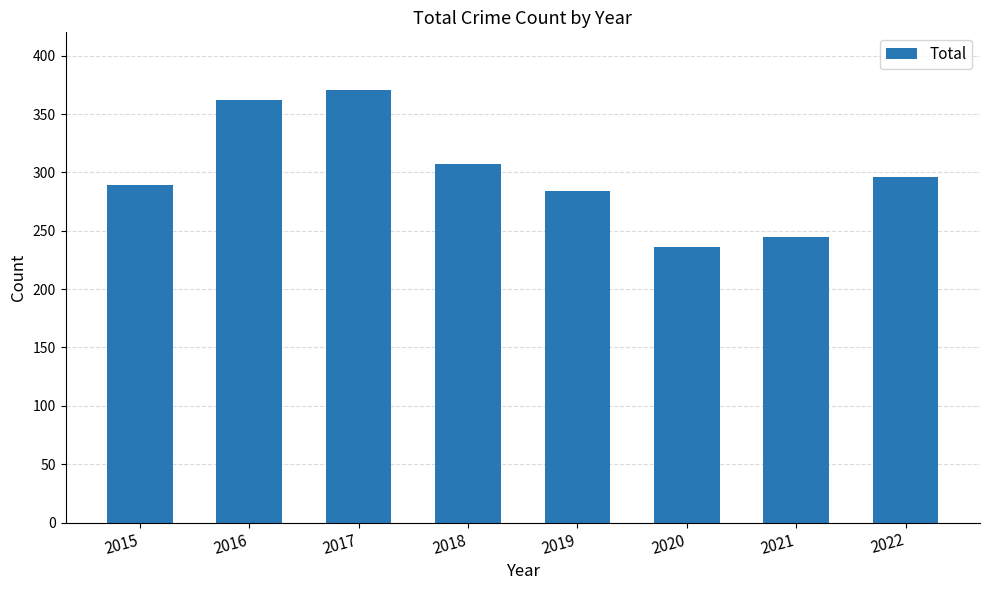

Which label corresponds to the largest value in the chart?

2017